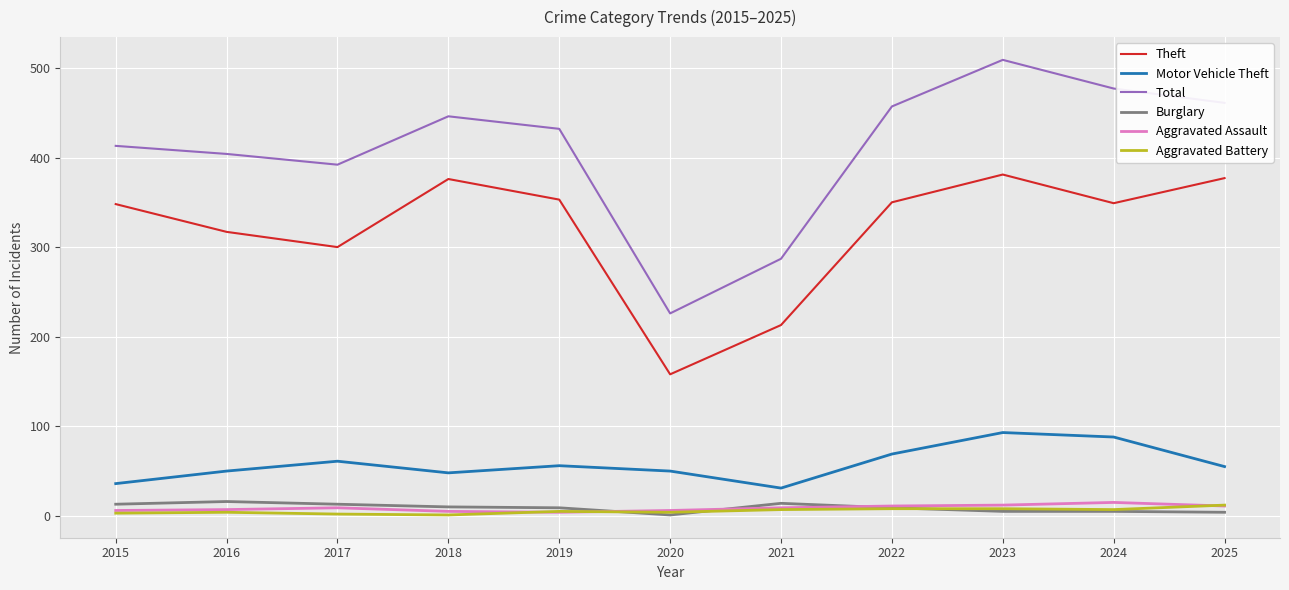

What are all the series names shown in the legend?

Theft, Motor Vehicle Theft, Total, Burglary, Aggravated Assault, Aggravated Battery